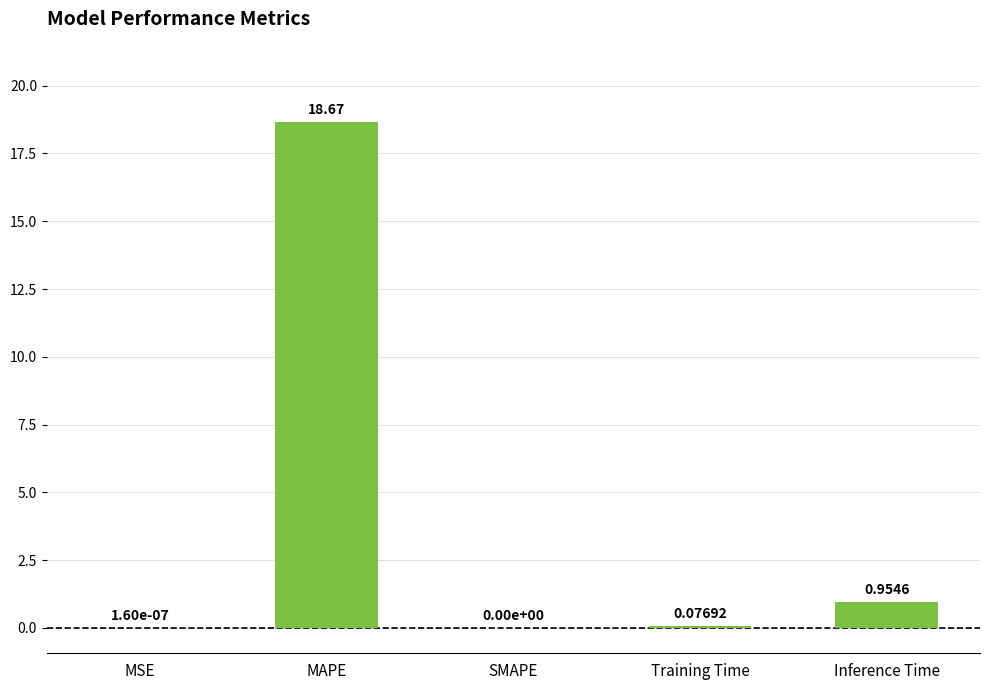

Which has a higher value, Training Time or Inference Time?

Inference Time